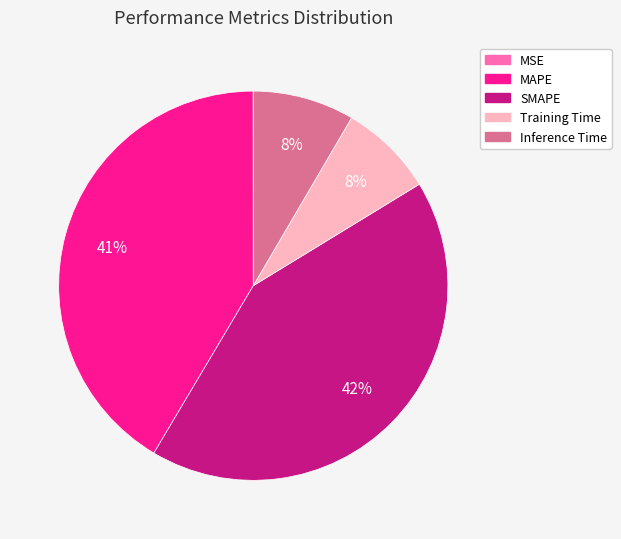

To the nearest percent, what is the difference between the Inference Time and MAPE slice percentages?

33%